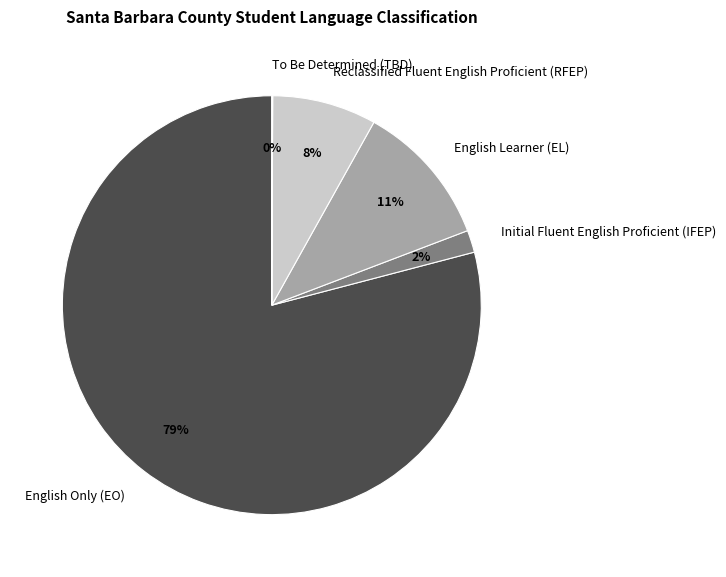

Which slice is the largest?

English Only (EO)